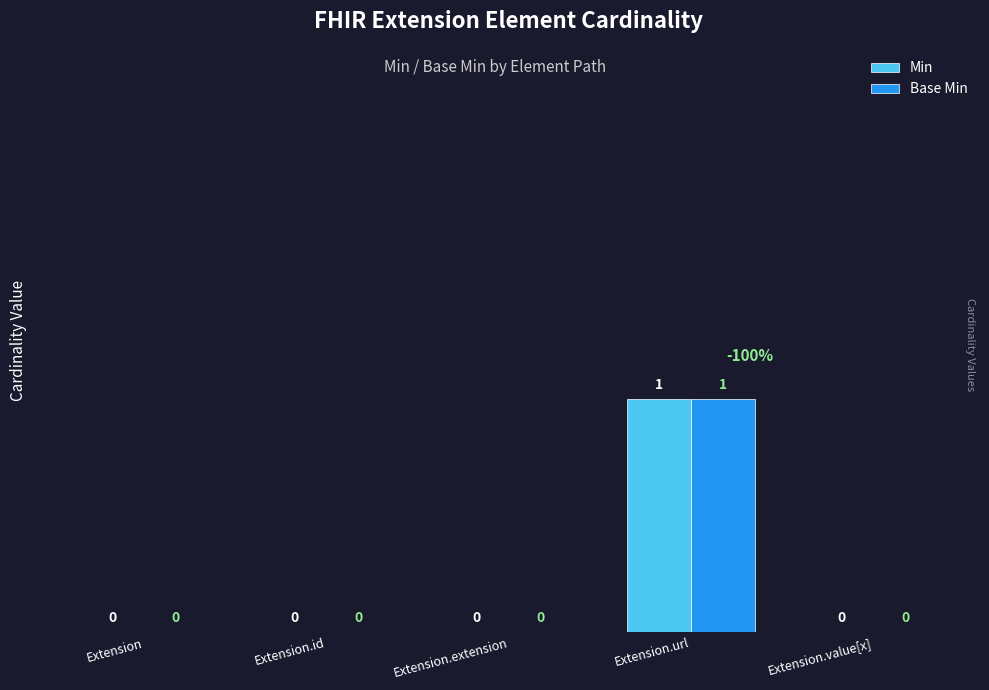

At which category does the chart reach its peak across all series?

Extension.url